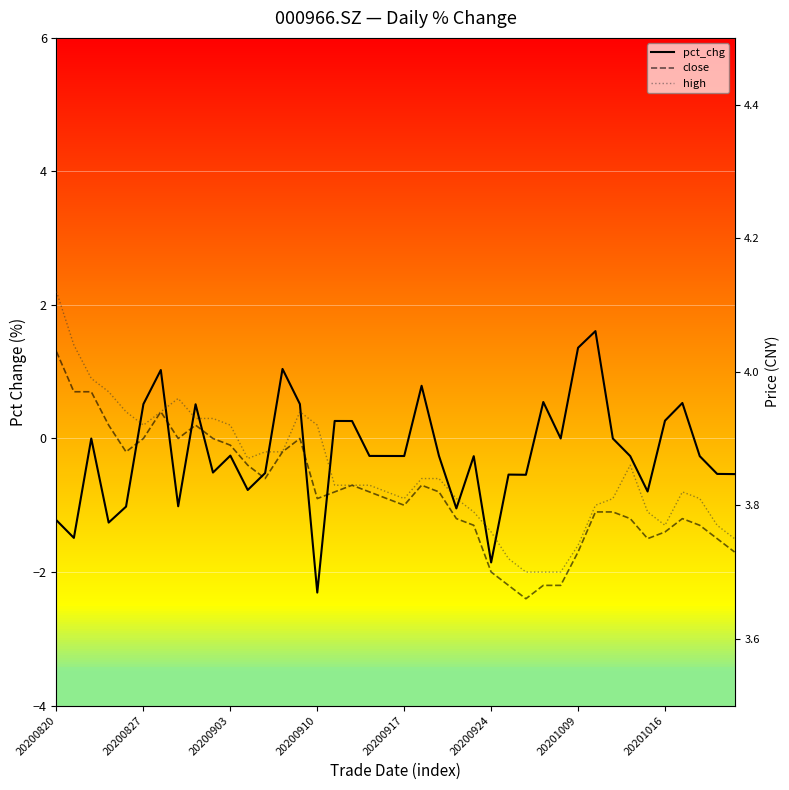

True or false: pct_chg and close cross at least once.

False